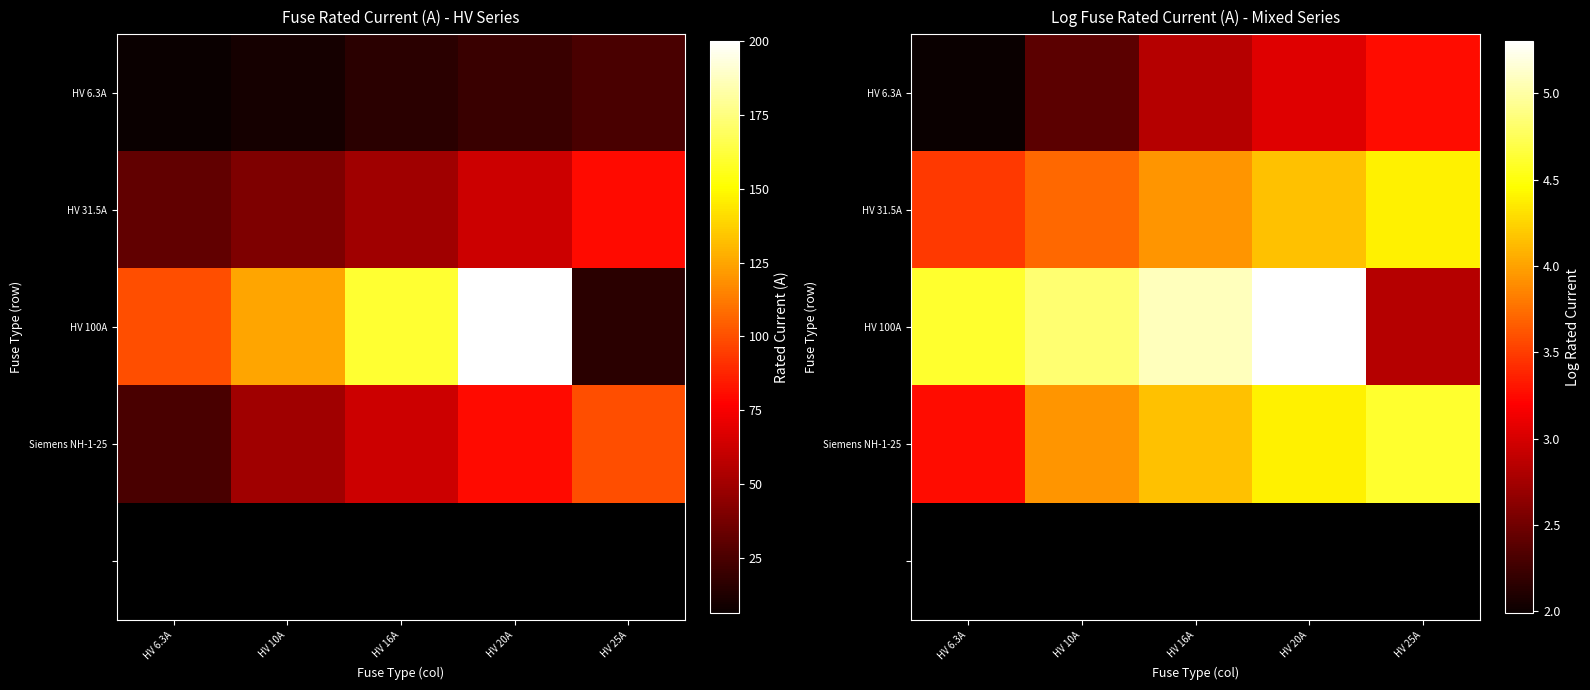

Which has a higher value, HV 20A or HV 10A?

HV 20A